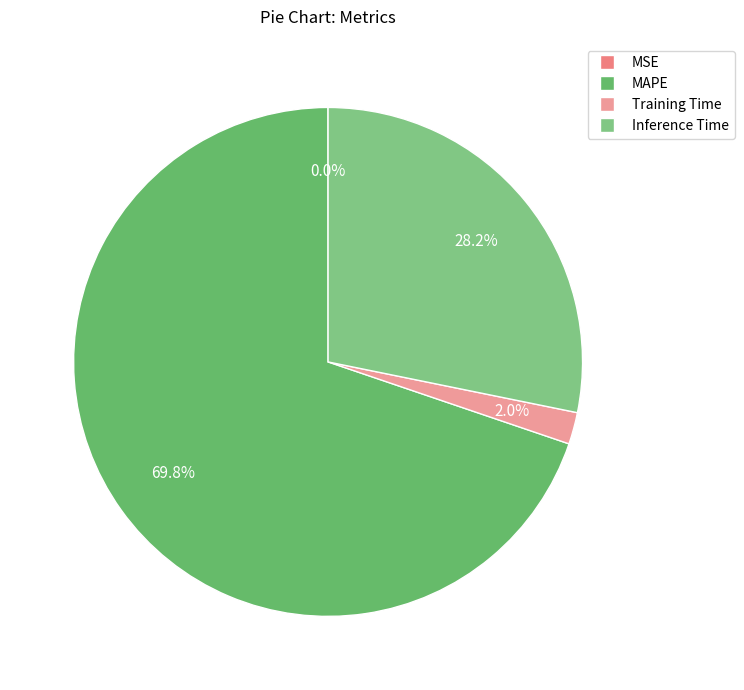

What is the ratio of the value at Inference Time to the value at MAPE?

0.4